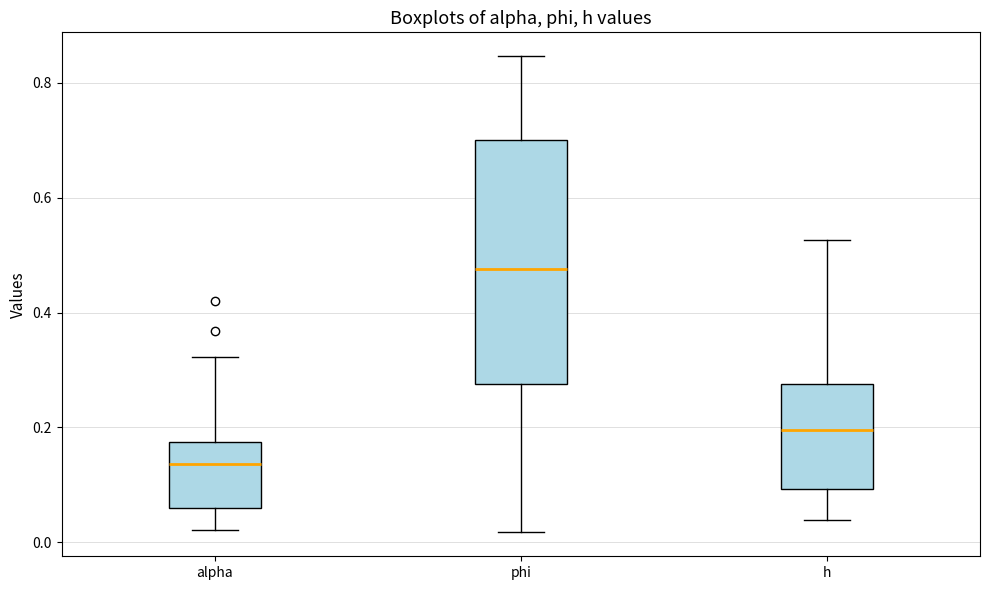

Reading left to right, read every box against the y-axis: the position of its median line, the range the box covers, and the ends of its whiskers. The values are not printed on the chart, so give them approximately, as read against the axis.

alpha: median 0.14, box 0.06 to 0.18, whiskers 0.02 to 0.32
phi: median 0.48, box 0.28 to 0.70, whiskers 0.02 to 0.84
h: median 0.20, box 0.10 to 0.28, whiskers 0.04 to 0.52